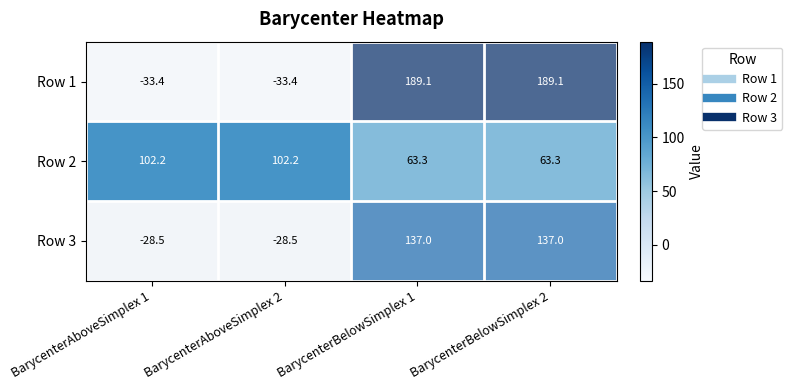

Rank the series by their maximum value, from highest to lowest.

Row 1, Row 3, Row 2